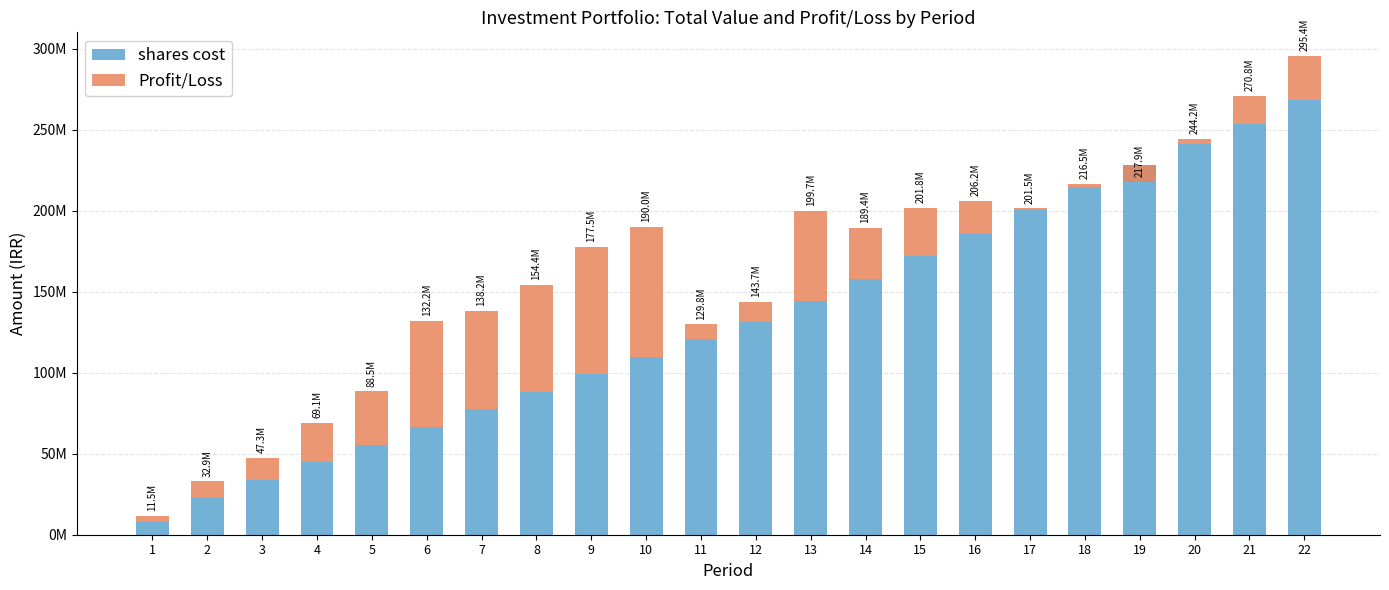

Reading right to left, list all the values displayed in this chart.

shares cost: 22=268369574	21=253854374	20=241413974	19=228393974	18=214406002	17=200396002	16=185898402	15=171911702	14=157950602	13=144202452	12=131622452	11=120609702	10=109976202	9=99339402	8=88378402	7=77661652	6=66743552	5=55252072	4=44871022	3=33920750	2=22552870	1=7691650
Profit/Loss: 22=27003226	21=16946476	20=2816026	19=-10458731	18=2118548	17=1106698	16=20290148	15=29918998	14=31432198	13=55505048	12=12111698	11=9216298	10=80045798	9=78183598	8=65986098	7=60490148	6=65408468	5=33212528	4=24252570	3=13394210	2=10342190	1=3800580